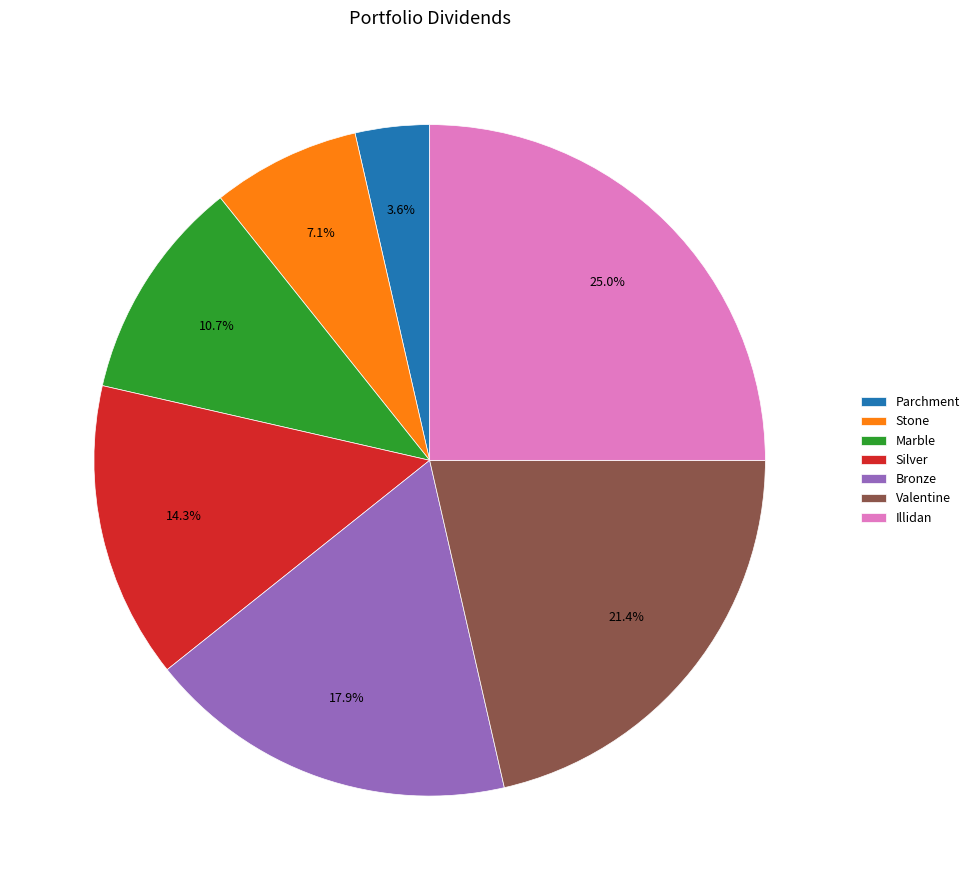

Which slice is the smallest?

Parchment